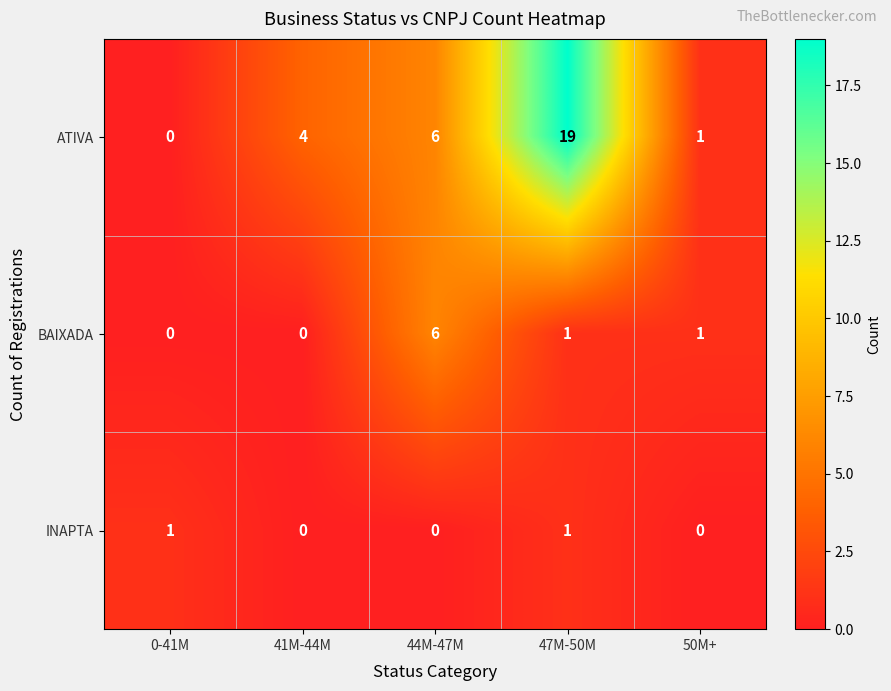

What is the sum of the BAIXADA values at 44M-47M and 50M+?

7